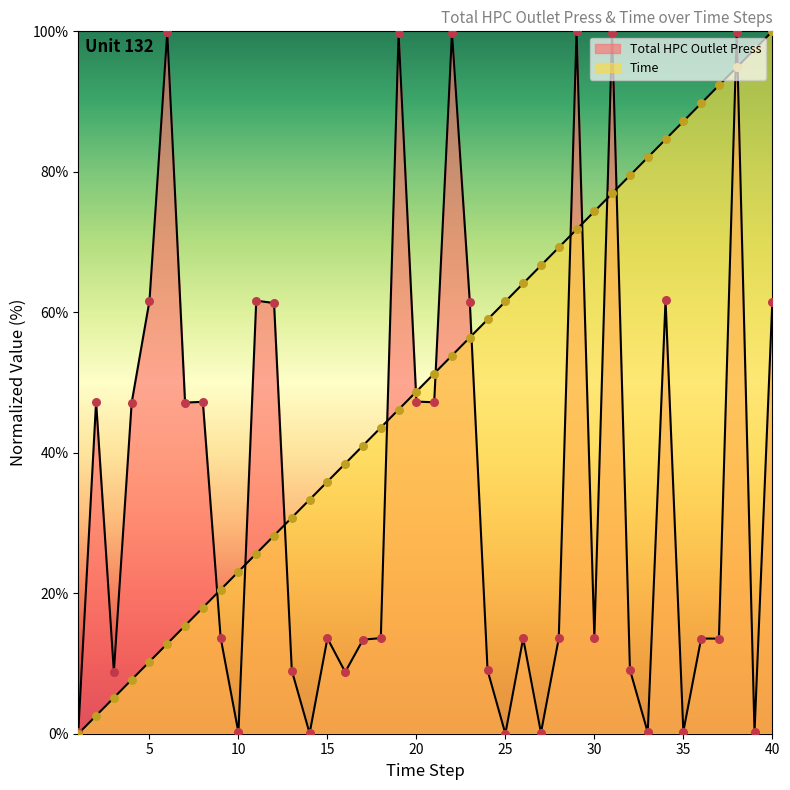

Which series has the largest Y range (max minus min)?

Total HPC Outlet Press